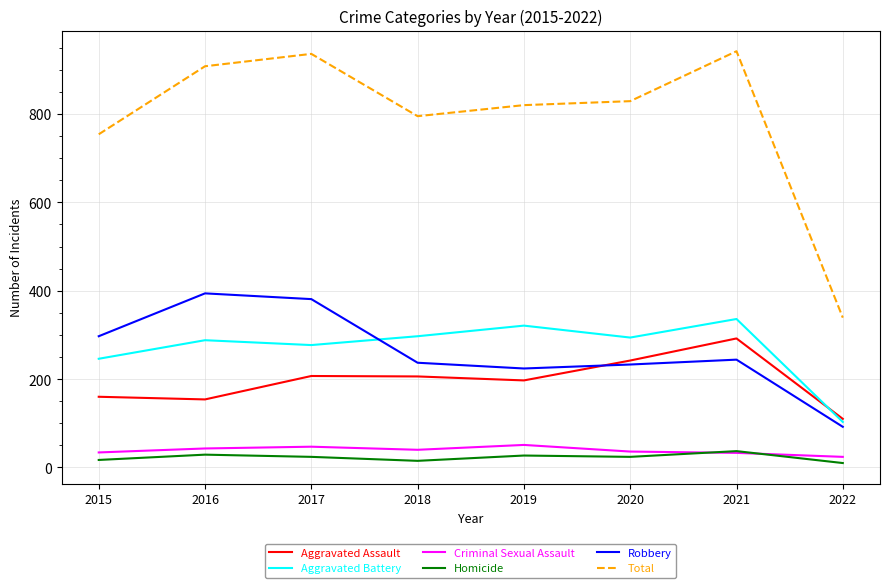

True or false: Aggravated Battery has more than 1 interior local peaks.

True